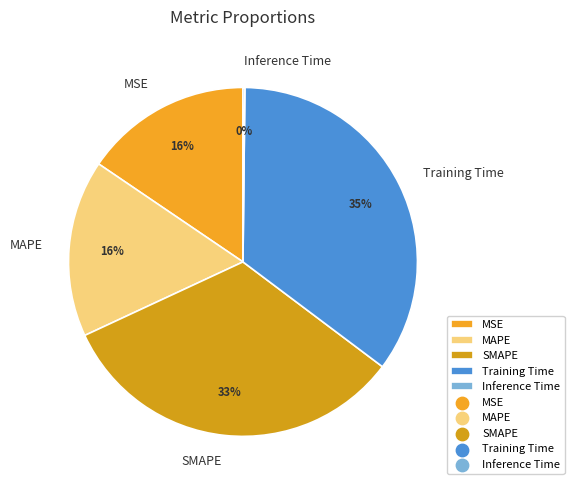

The MAPE slice represents 16% of the pie. True or false?

True